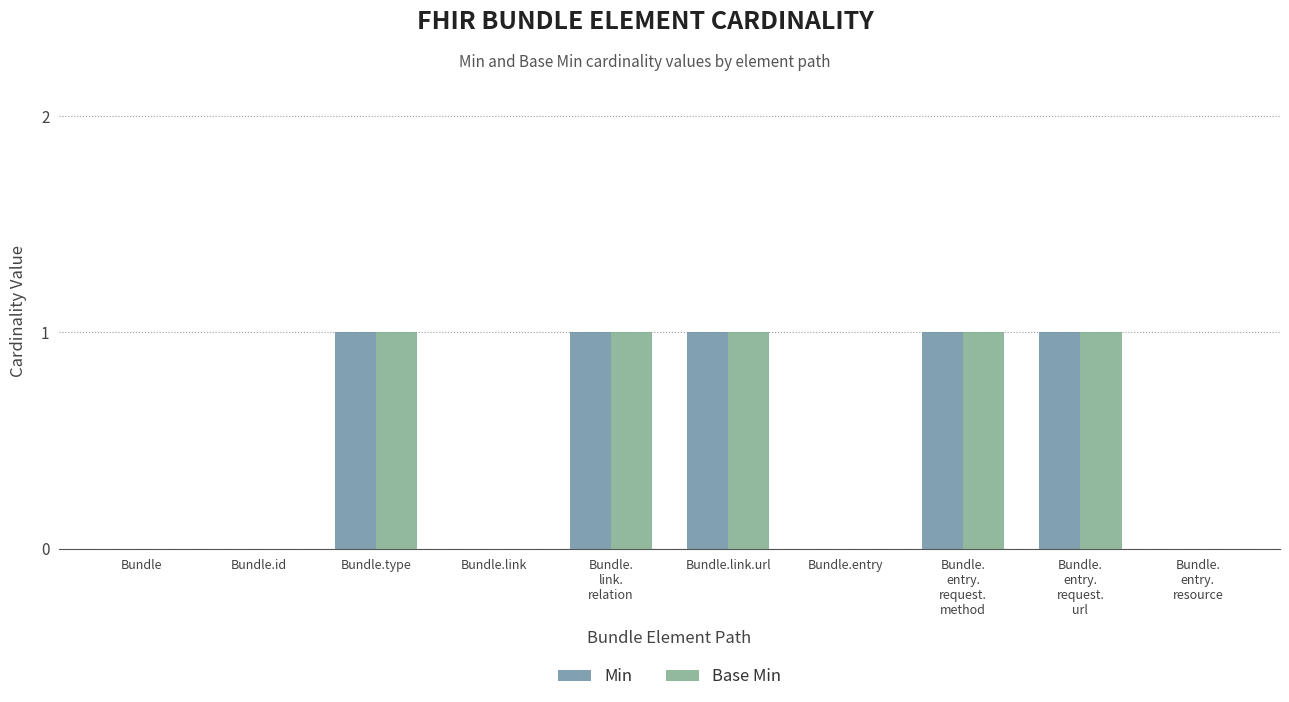

What is the sum of all Min values?

5